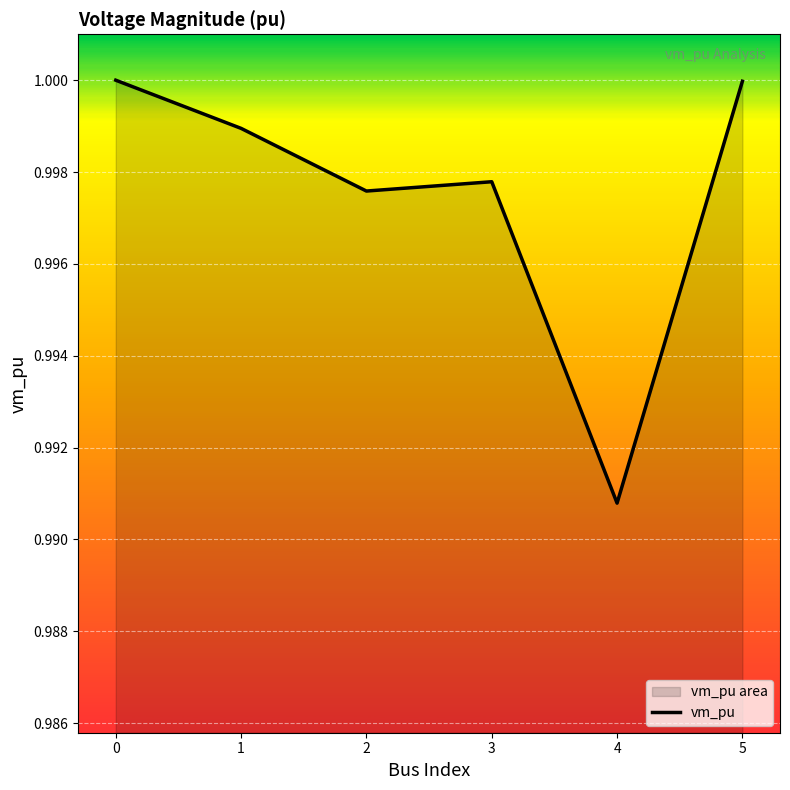

Which has a higher value, 3 or 5?

5